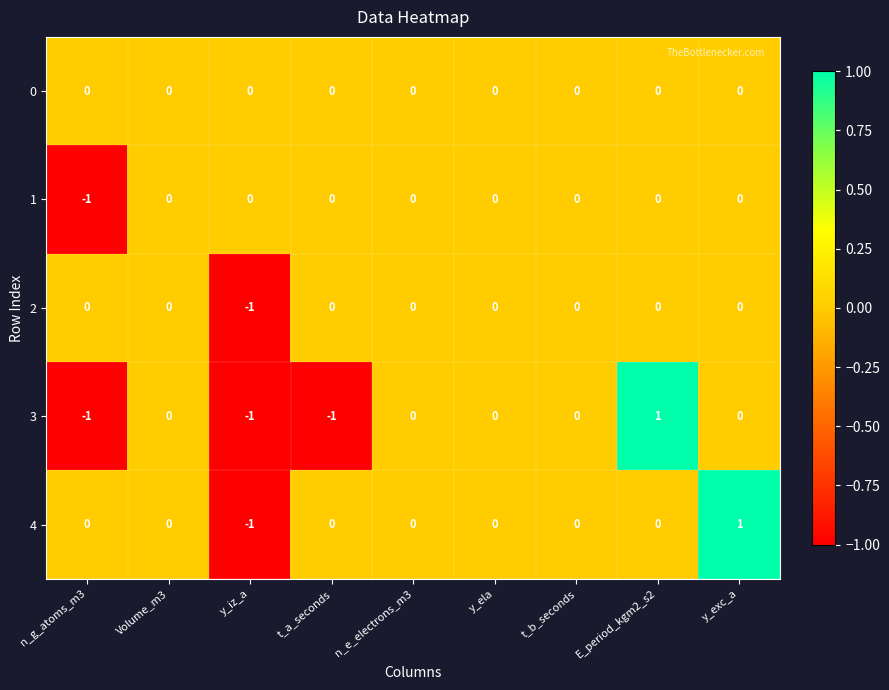

Count the 2 values in the range 0 to 1.

8